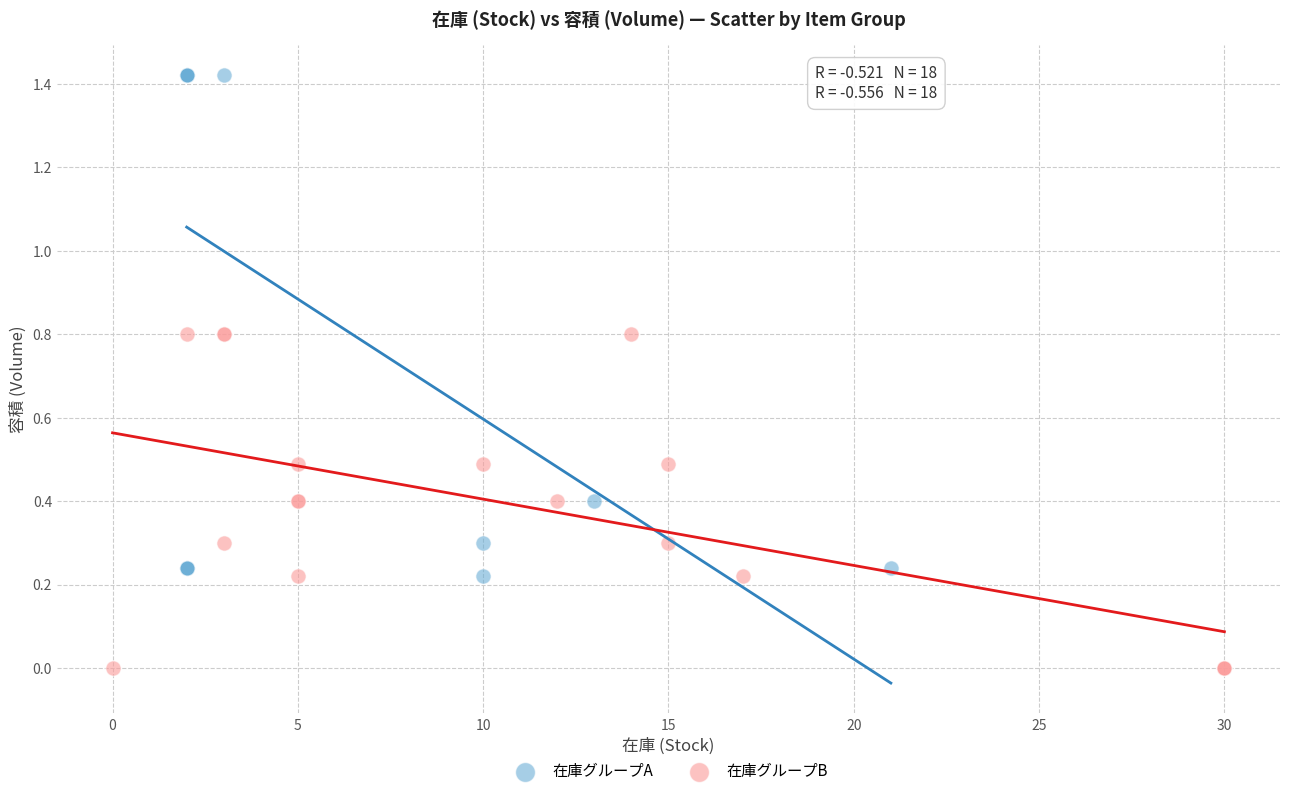

Which series reaches the maximum Y coordinate?

在庫グループA